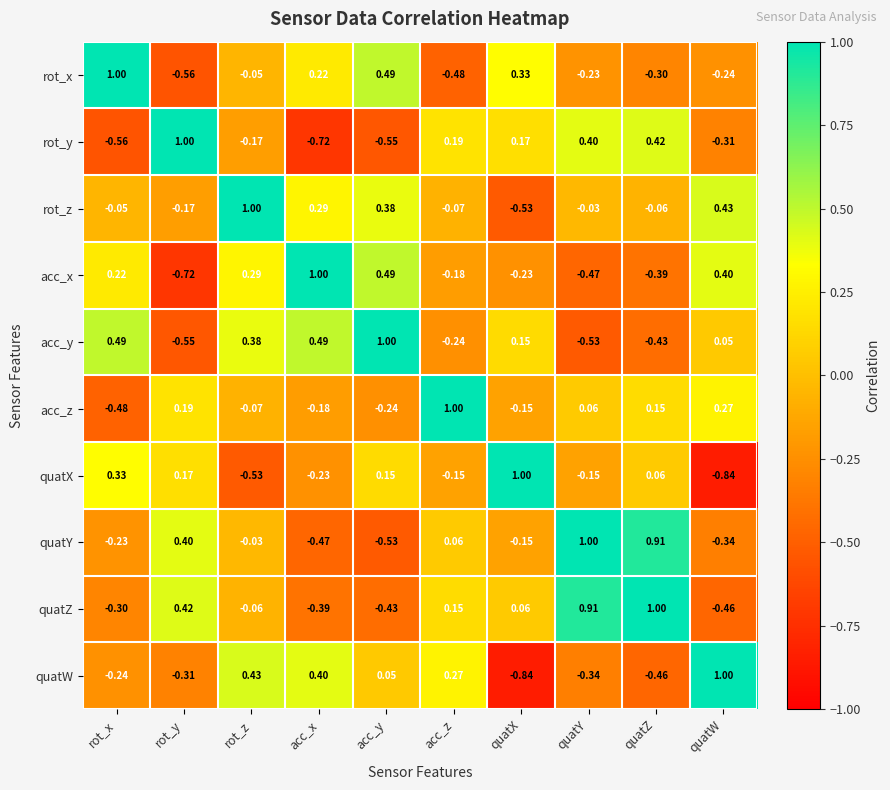

Which series has the largest total across all categories?

rot_z